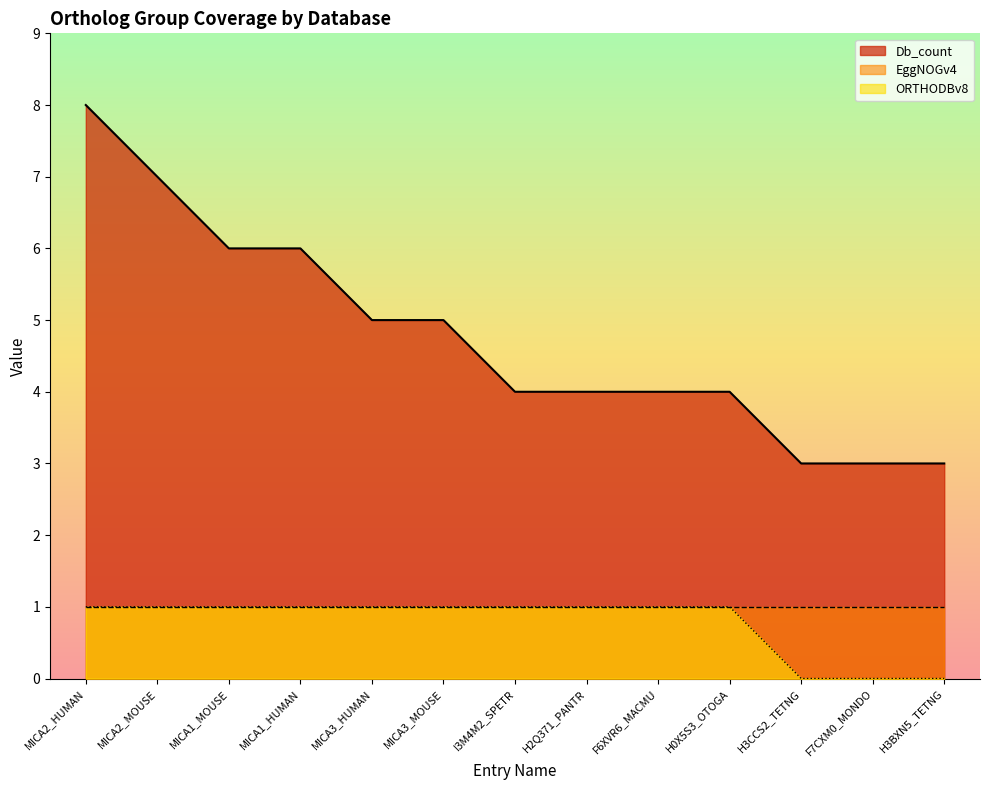

Between F6XVR6_MACMU and H3BXN5_TETNG, which is larger?

F6XVR6_MACMU